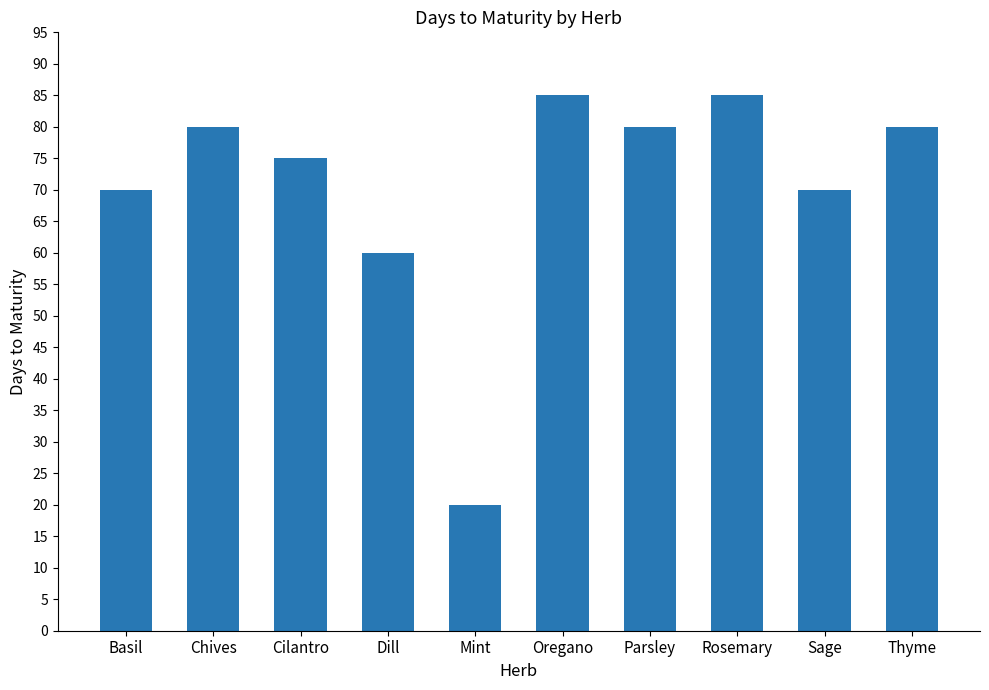

What is the change in value from Mint to Thyme?

+60